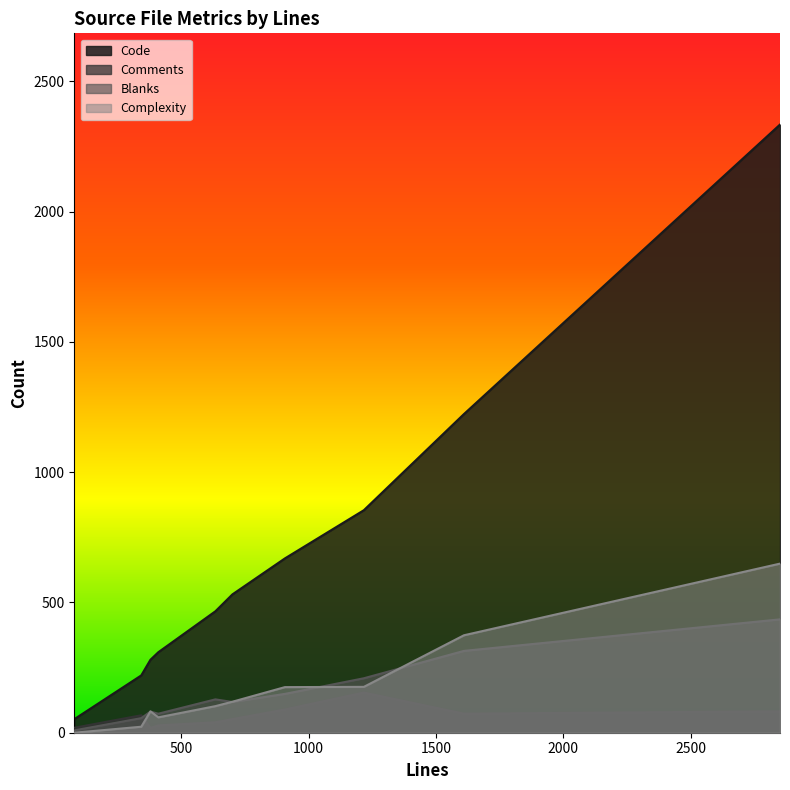

What are all the series names shown in the legend?

Code, Comments, Blanks, Complexity